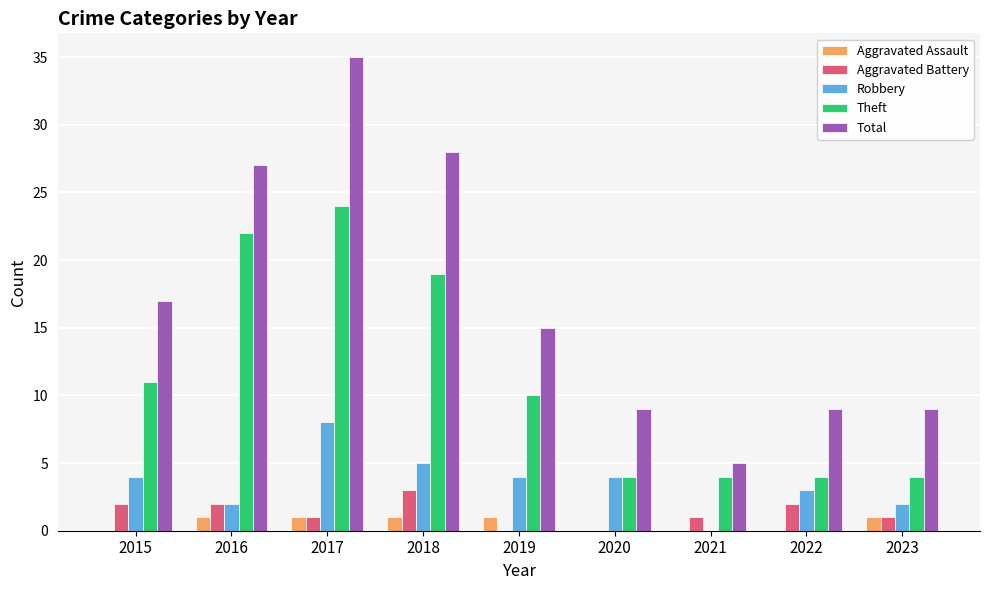

What are all the series names shown in the legend?

Aggravated Assault, Aggravated Battery, Robbery, Theft, Total